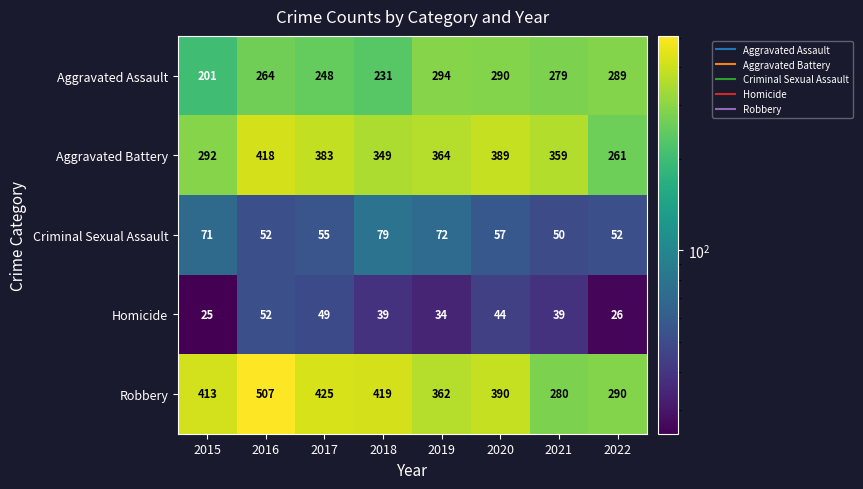

Is it true that Criminal Sexual Assault equals 55 at 2017?

True